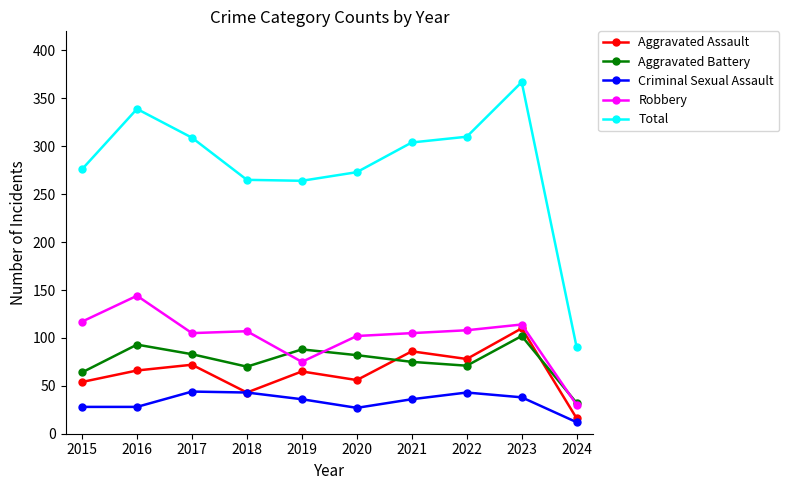

At which label does Total first exceed 304?

2016